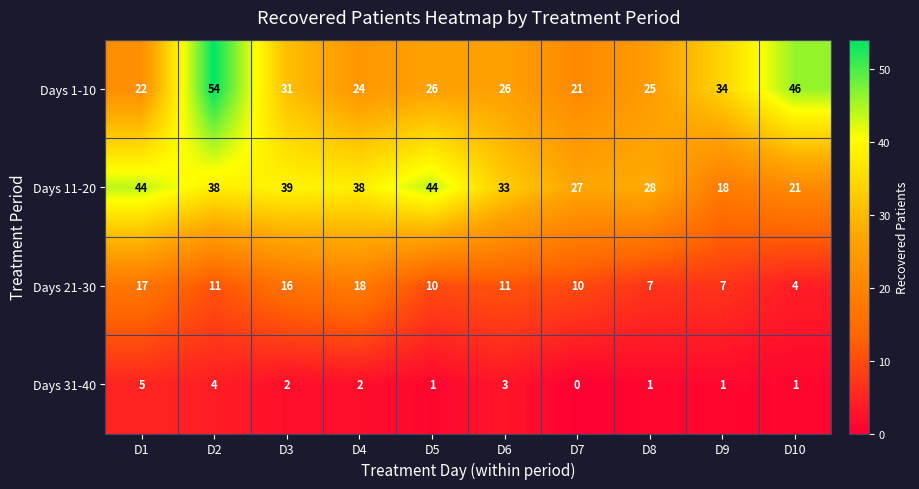

What is the total value across all series at D3?

88